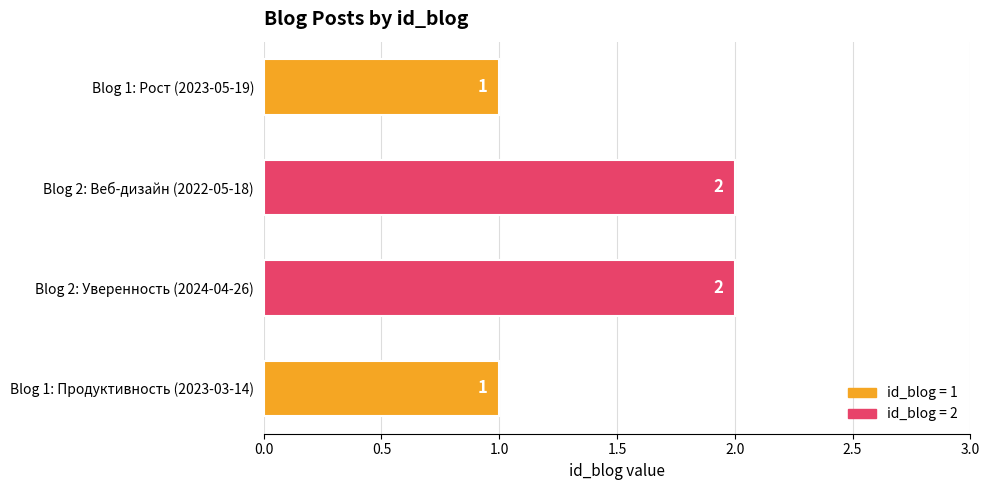

What is the change in value from Blog 1: Продуктивность (2023-03-14) to Blog 2: Уверенность (2024-04-26)?

+1